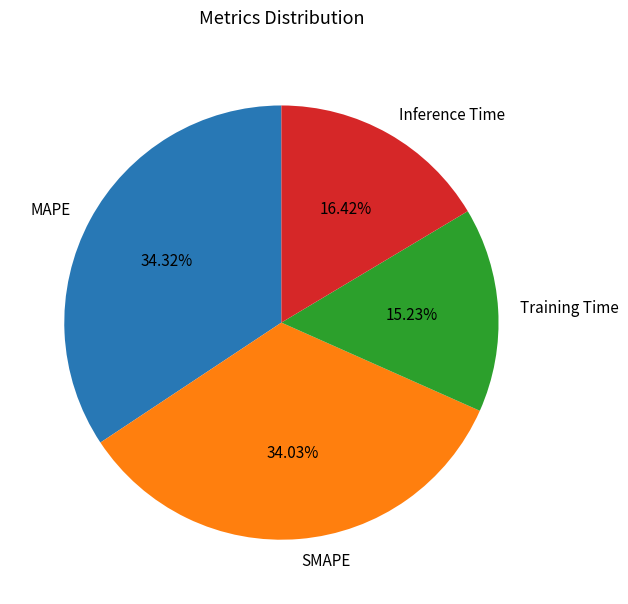

To the nearest percent, what is the average slice percentage?

25%